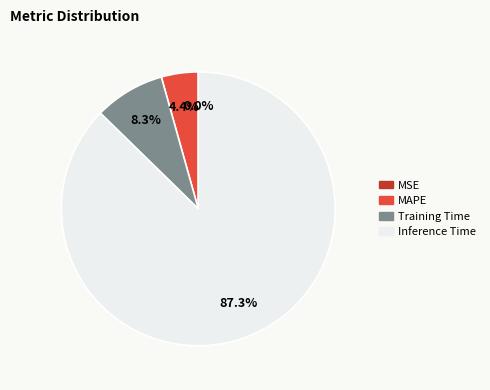

To the nearest percent, what portion does Inference Time represent?

87%